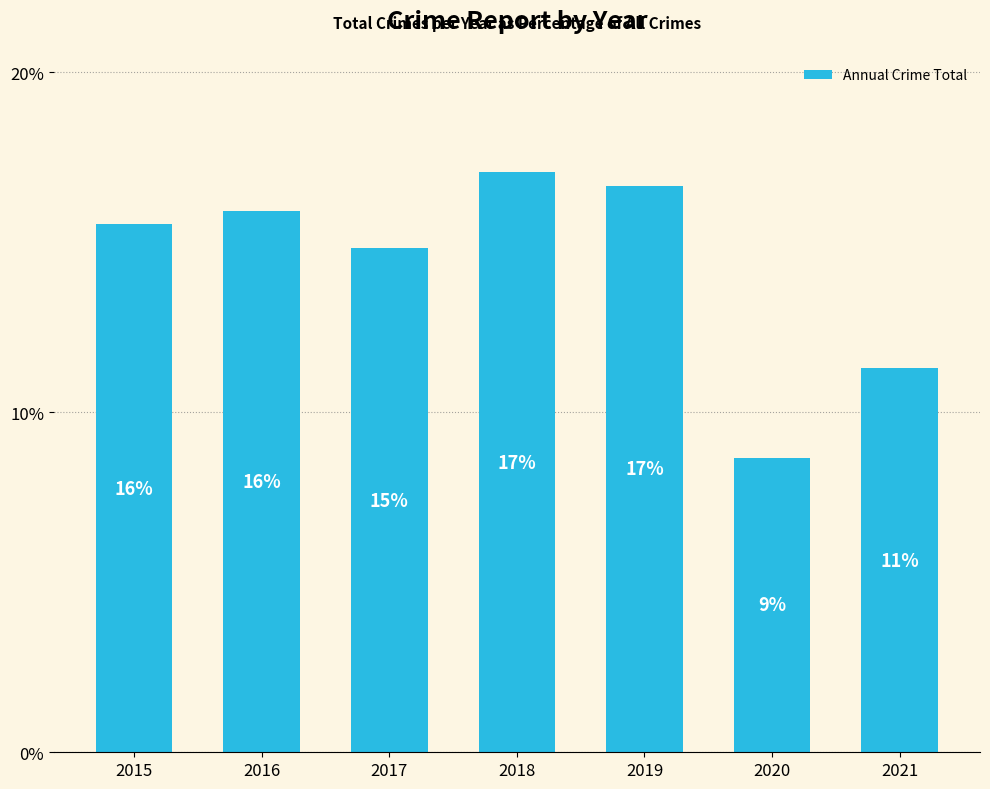

What is the sum of the values at 2019 and 2021?

28.0